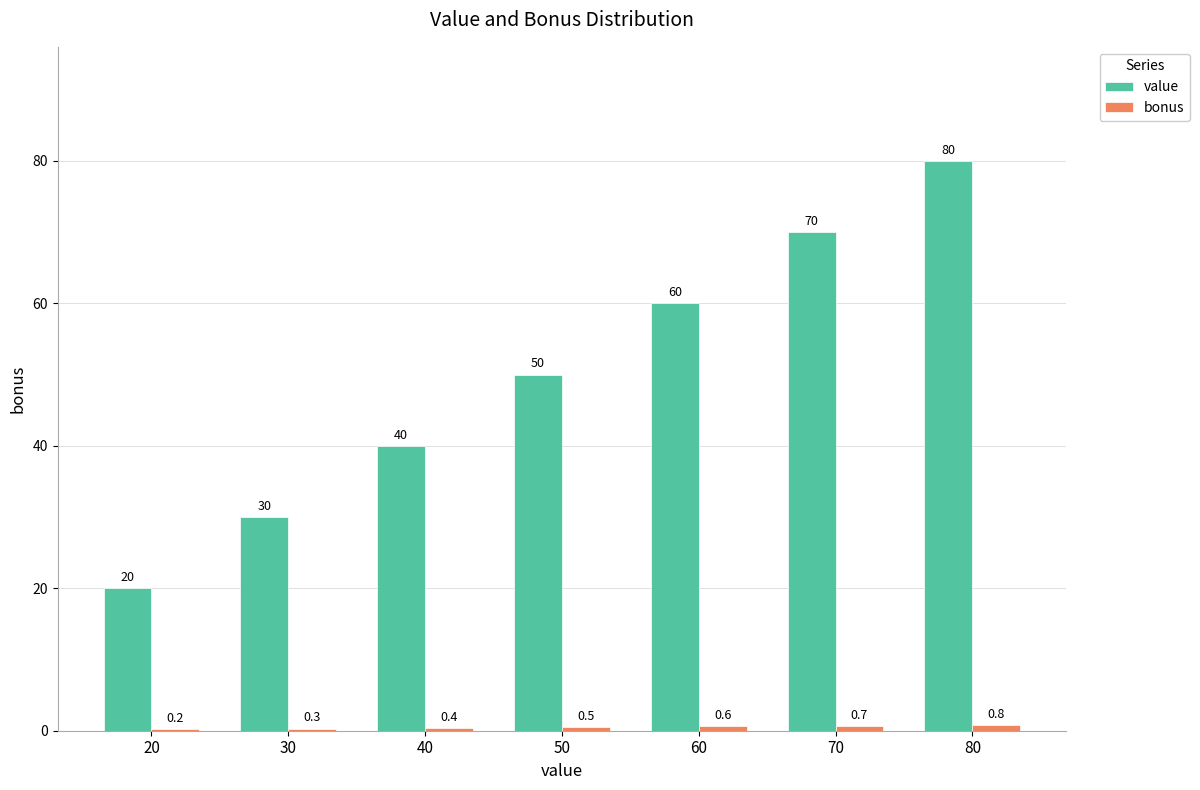

True or false: value has a value of 80.0 at 80.

True